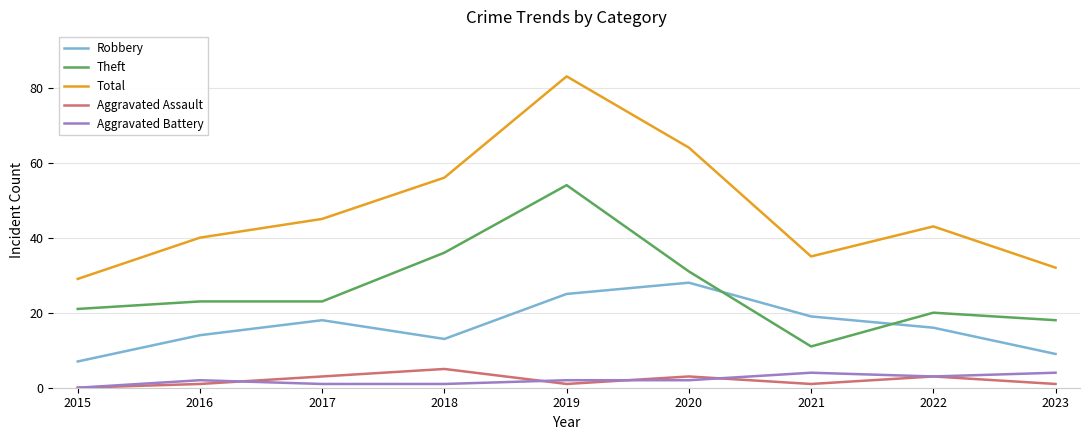

Count the Aggravated Battery values in the range 1 to 3.

6